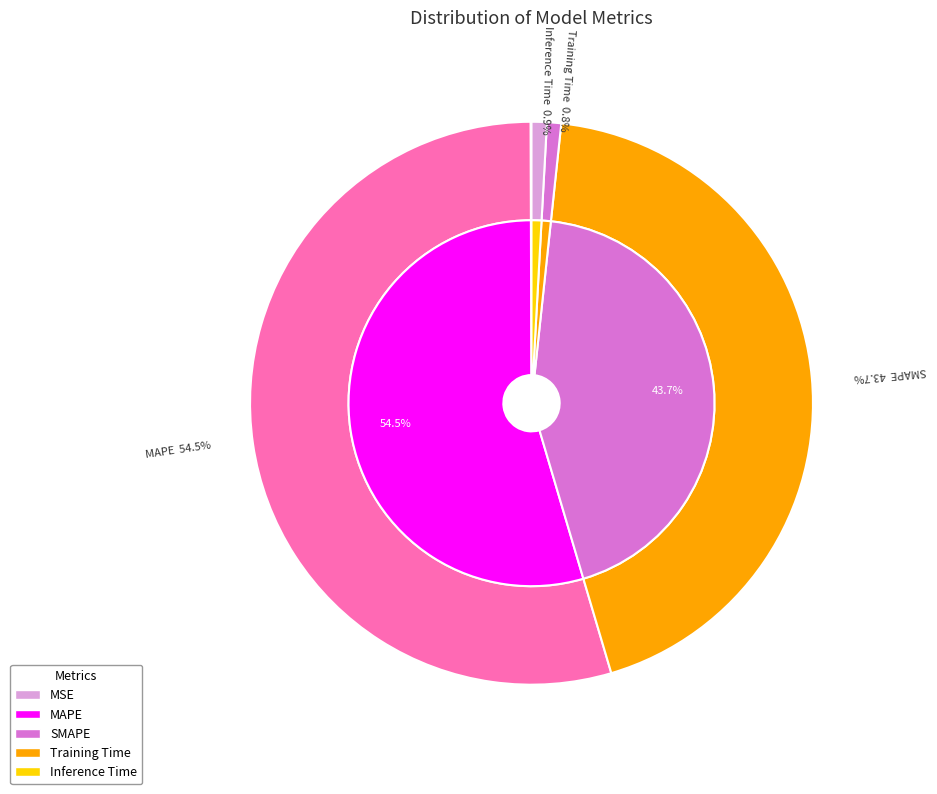

Rank the categories by value from lowest to highest.

MSE, Training Time, Inference Time, SMAPE, MAPE